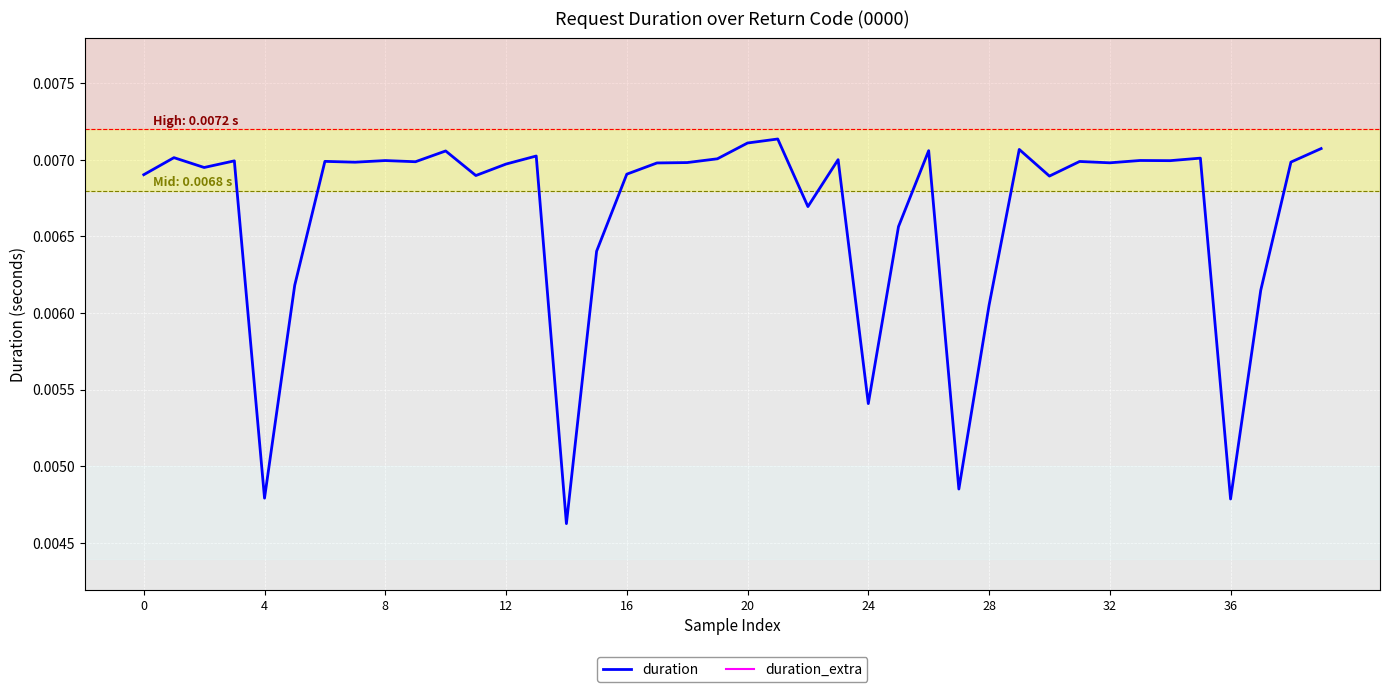

True or false: duration_extra has more than 2 points higher than both neighbors.

False